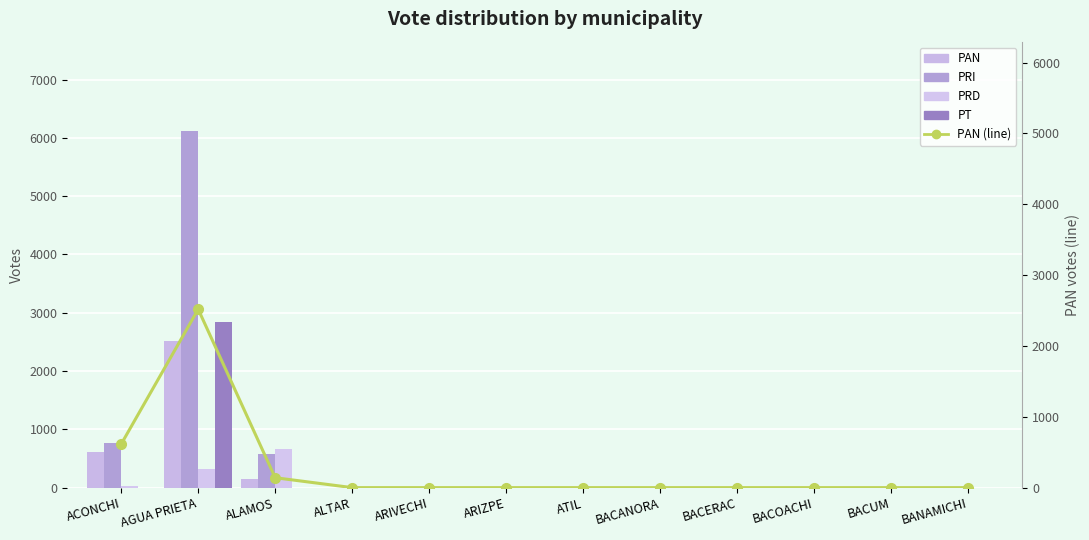

Which category has the lowest value in the PAN (line) series?

ALTAR